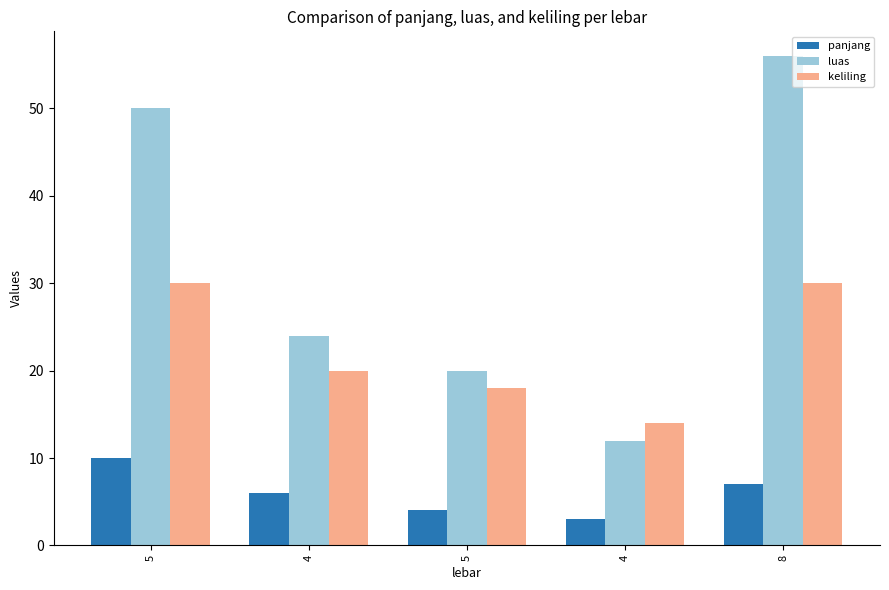

What is the total value across all series at 8?

93